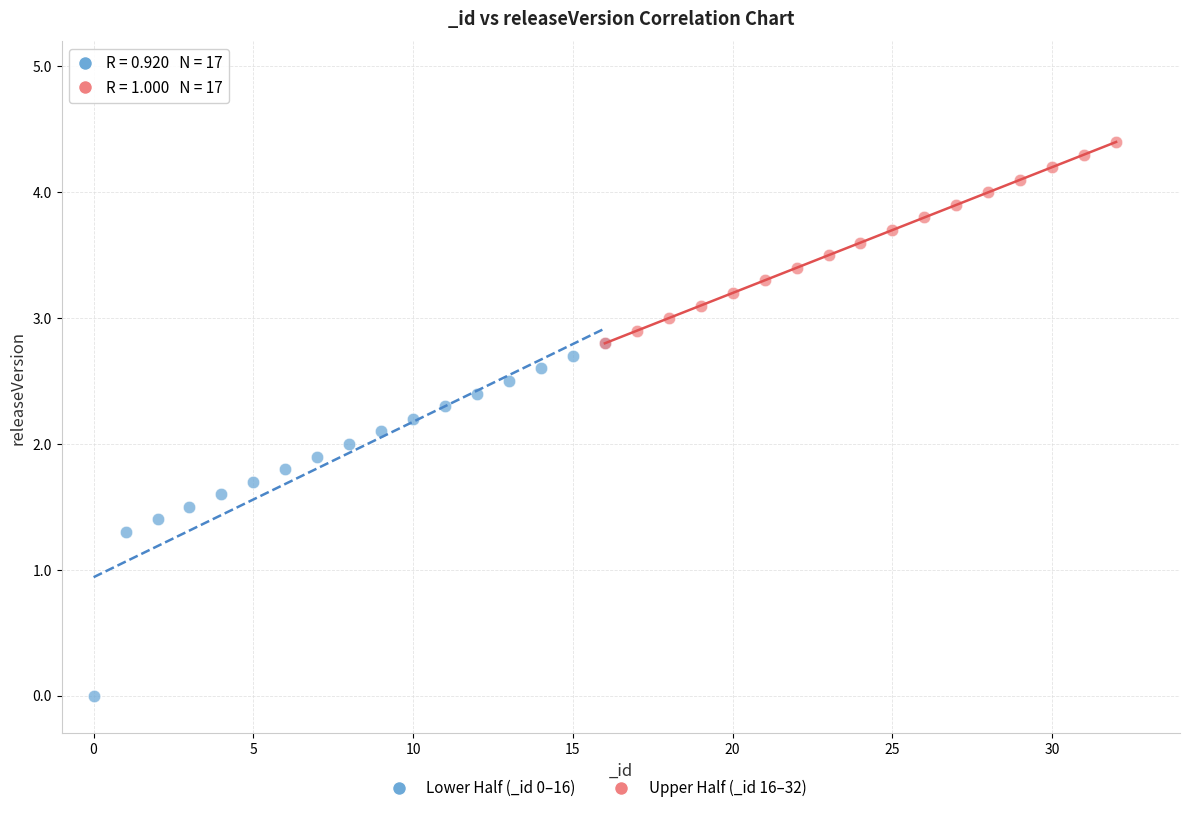

Which series contains the highest Y value?

Upper Half (_id 16–32)